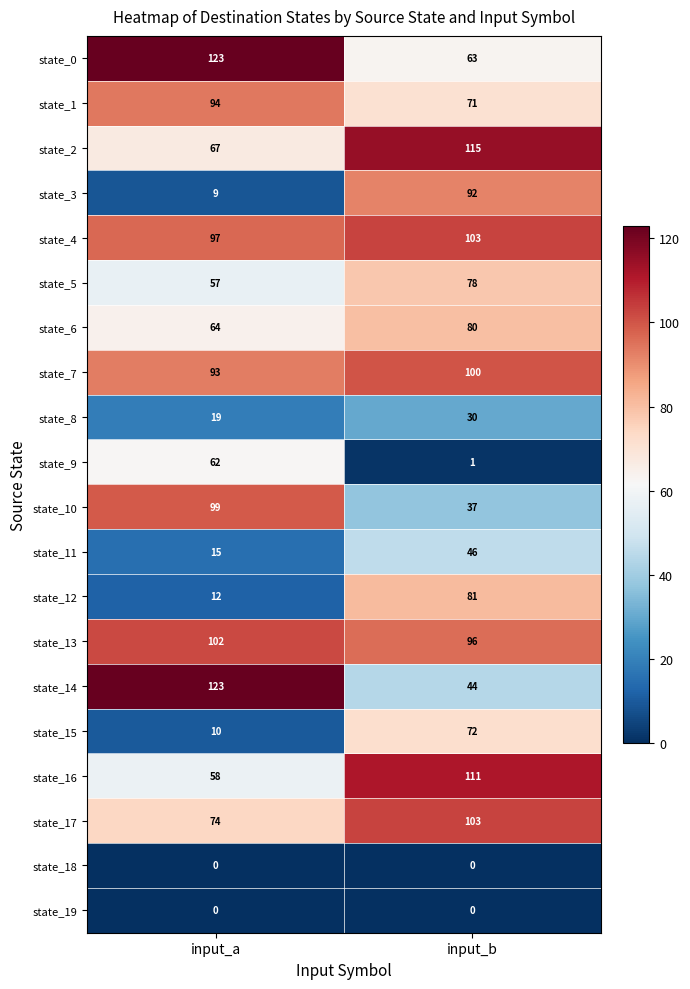

The value of state_11 at input_b is 61. True or false?

False